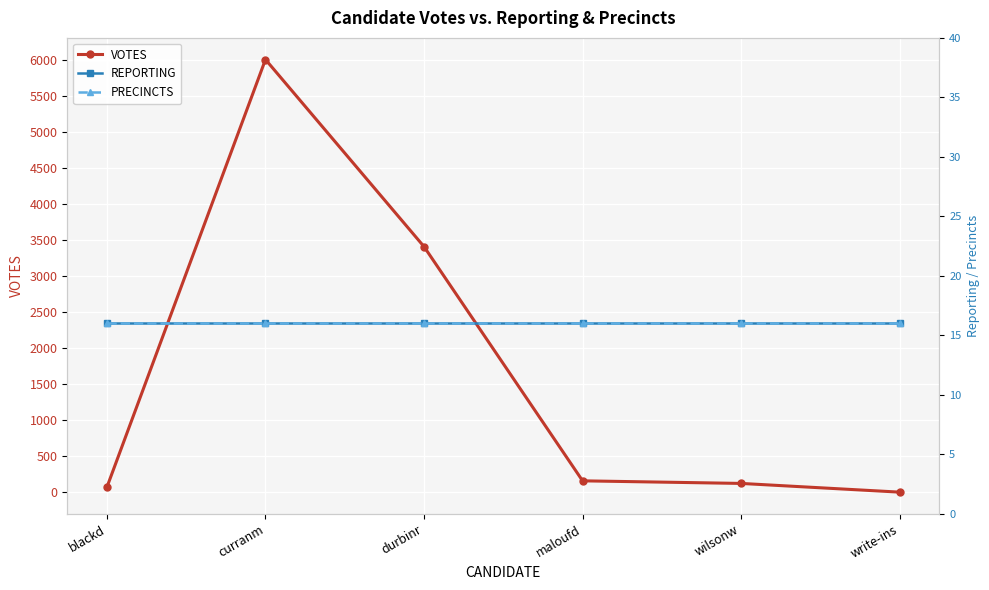

Is the value of REPORTING at blackd greater than the value of VOTES at curranm?

No